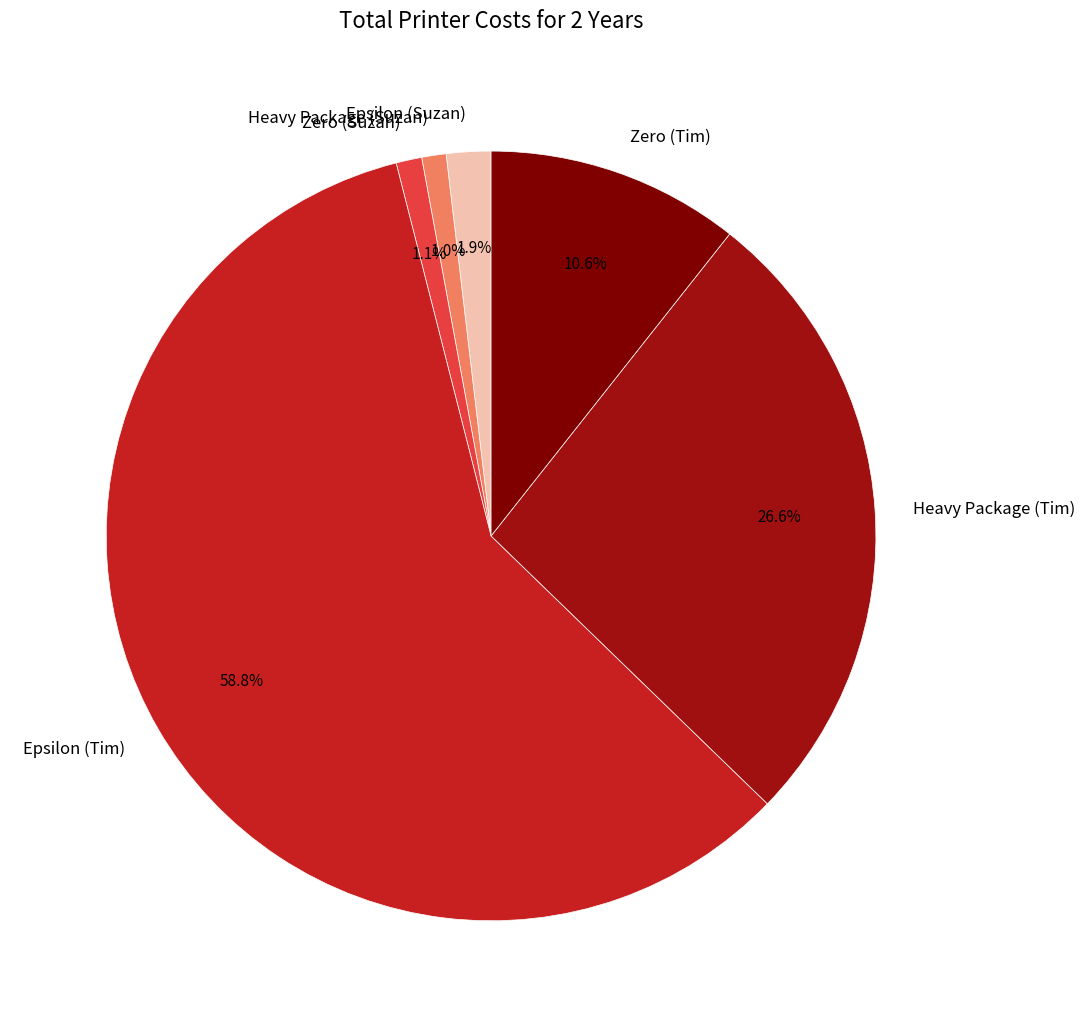

What is the largest slice in the pie chart?

Epsilon (Tim)